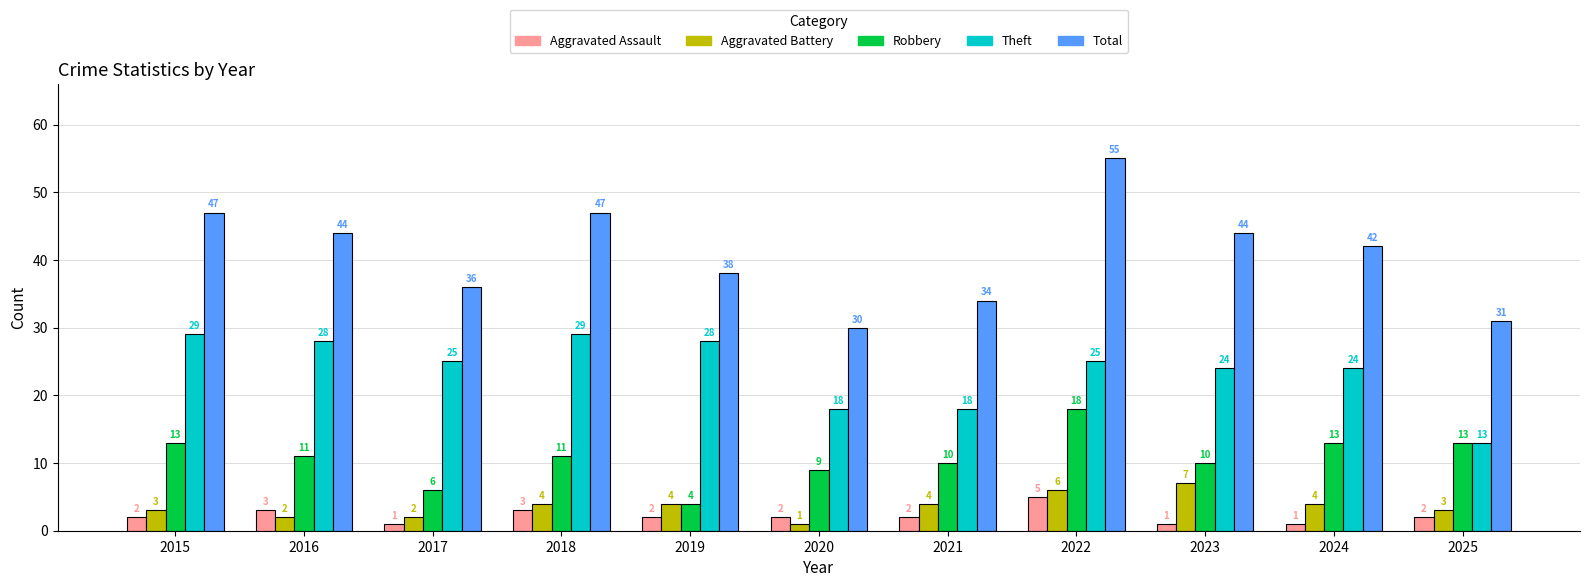

Reading left to right, what are all the values shown in this chart?

Aggravated Assault: 2	3	1	3	2	2	2	5	1	1	2
Aggravated Battery: 3	2	2	4	4	1	4	6	7	4	3
Robbery: 13	11	6	11	4	9	10	18	10	13	13
Theft: 29	28	25	29	28	18	18	25	24	24	13
Total: 47	44	36	47	38	30	34	55	44	42	31